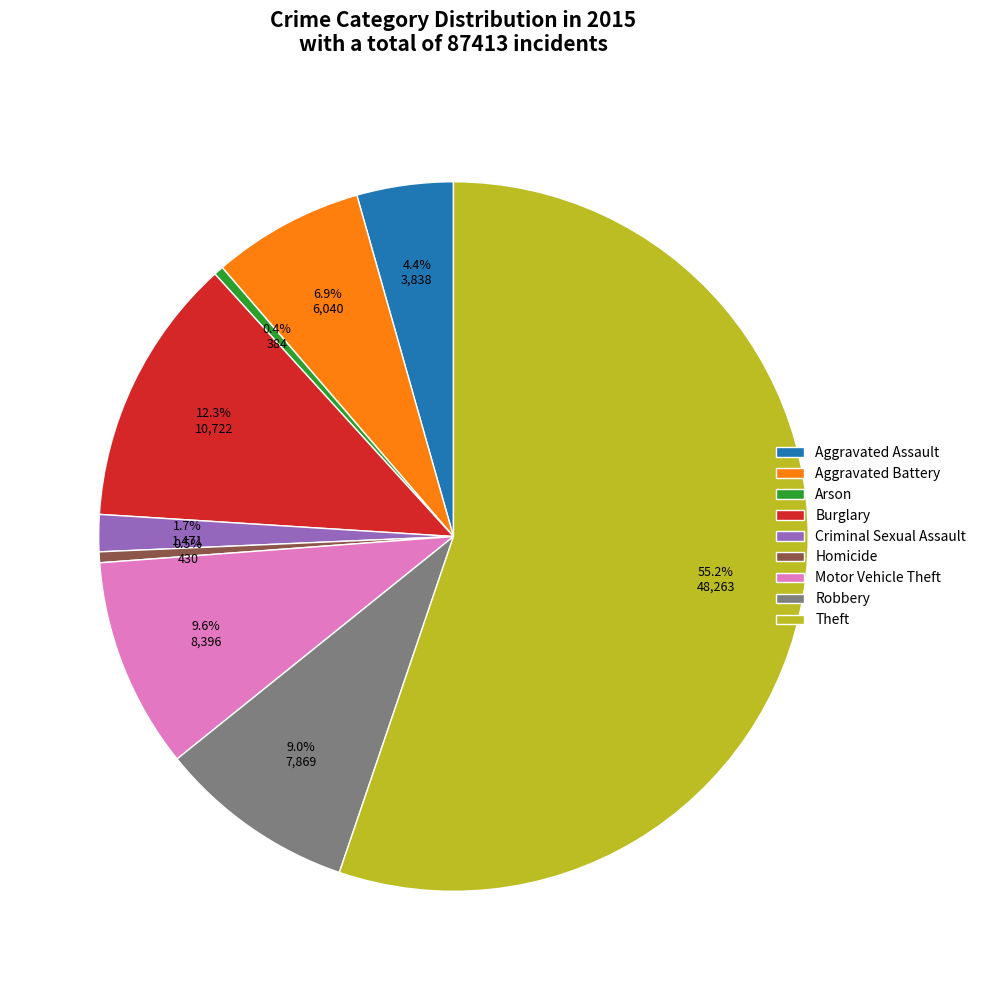

What percentage is the Aggravated Assault slice, to the nearest percent?

4%